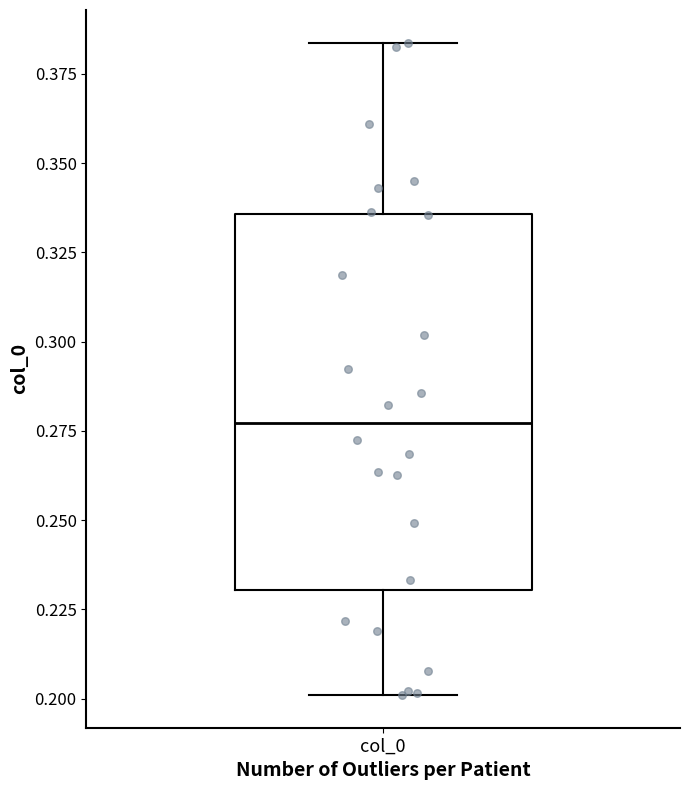

Where is the upper edge of the box for col_0 on the y-axis? The values are not printed on the chart, so give them approximately, as read against the axis.

0.335